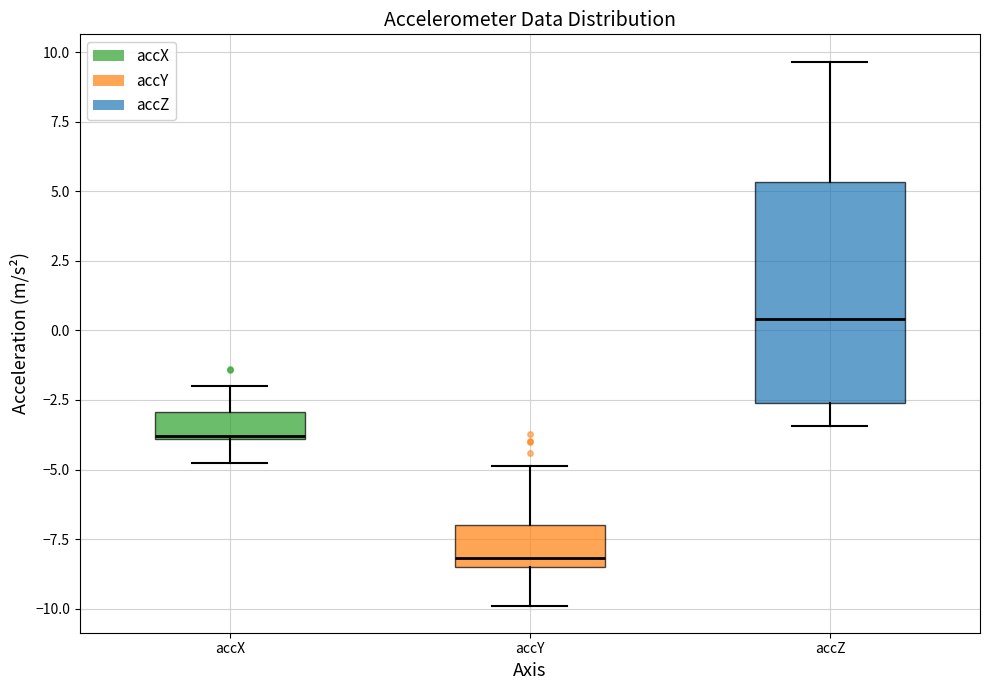

Reading left to right, transcribe this box plot: for each box, give where its median line is, the range the box spans, and where its two whiskers end, as read against the y-axis. The values are not printed on the chart, so give them approximately, as read against the axis.

accX: median -4.0, box -4.0 to -3.0, whiskers -5.0 to -2.0
accY: median -8.0, box -8.5 to -7.0, whiskers -10.0 to -5.0
accZ: median 0.5, box -2.5 to 5.5, whiskers -3.5 to 9.5